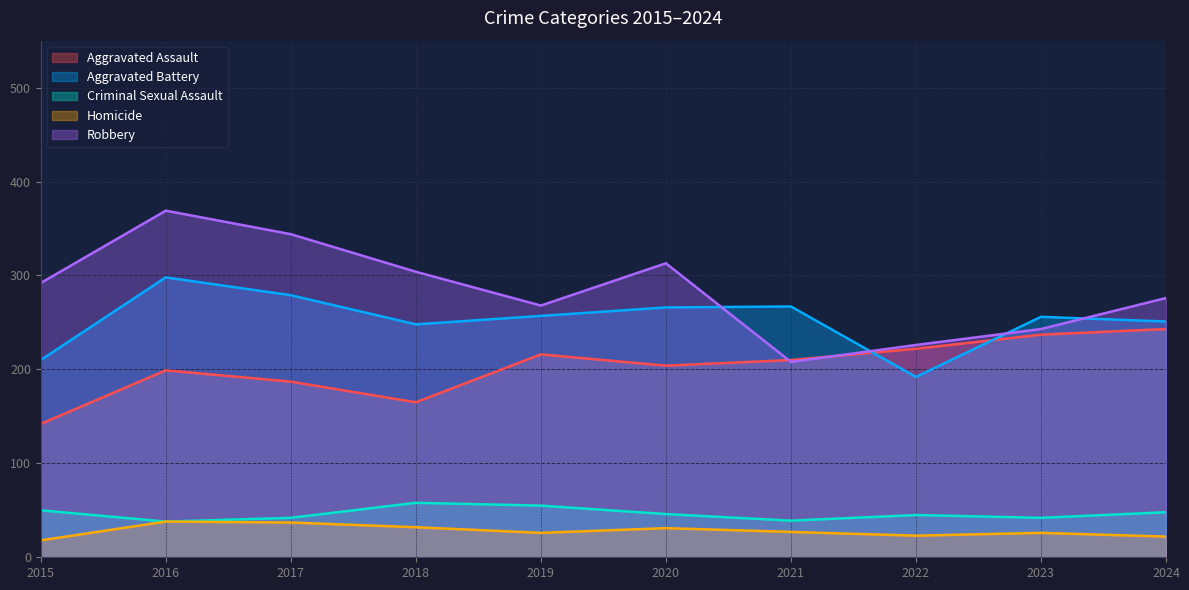

At which category does Aggravated Assault reach its first local valley?

2018